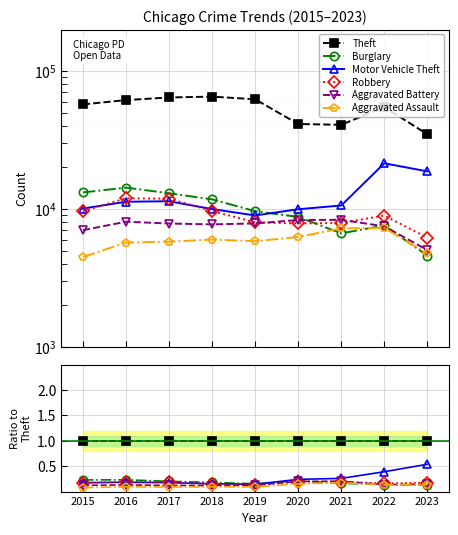

What are all the series names shown in the legend?

Theft, Burglary, Motor Vehicle Theft, Robbery, Aggravated Battery, Aggravated Assault